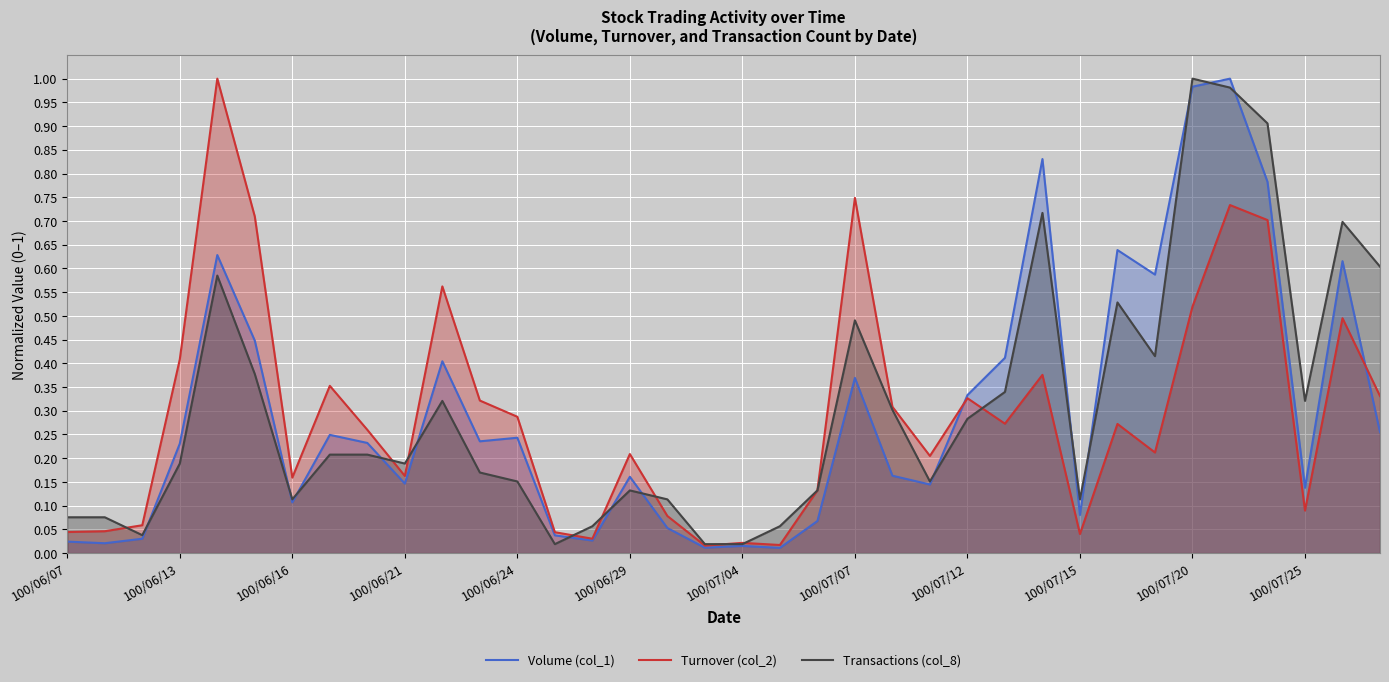

Which series ends up on top after the final intersection of Turnover (col_2) and Transactions (col_8)?

Transactions (col_8)